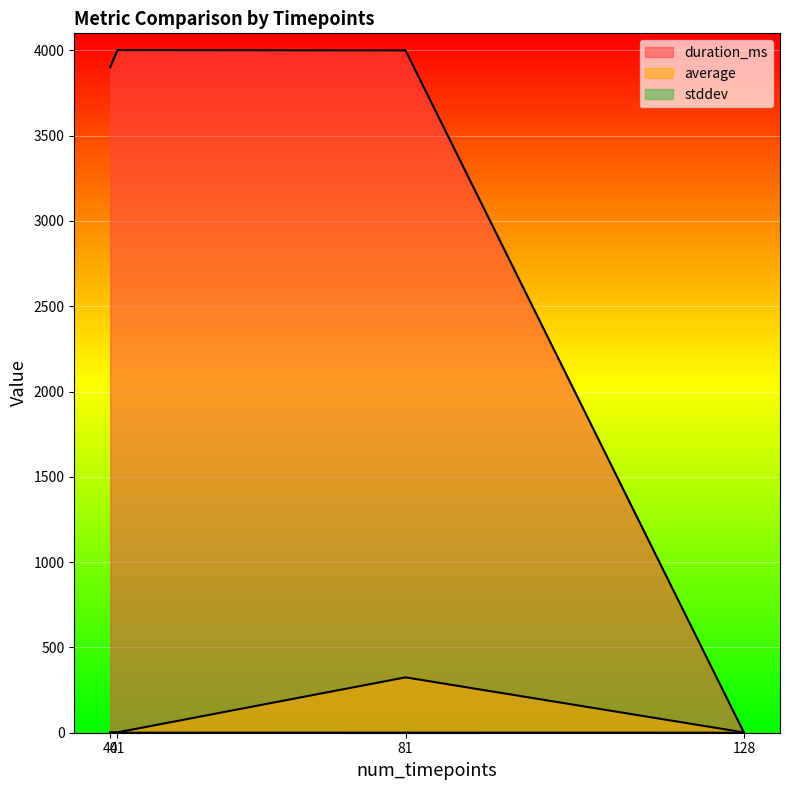

What is the sum of all duration_ms values?

11904.0